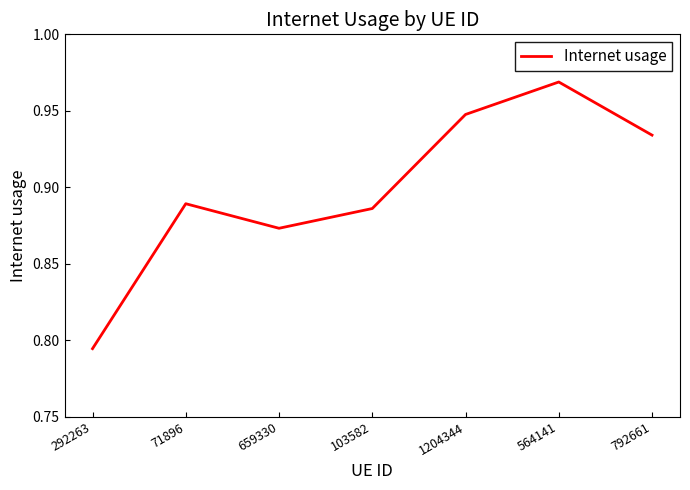

Which label corresponds to the smallest value in the chart?

292263